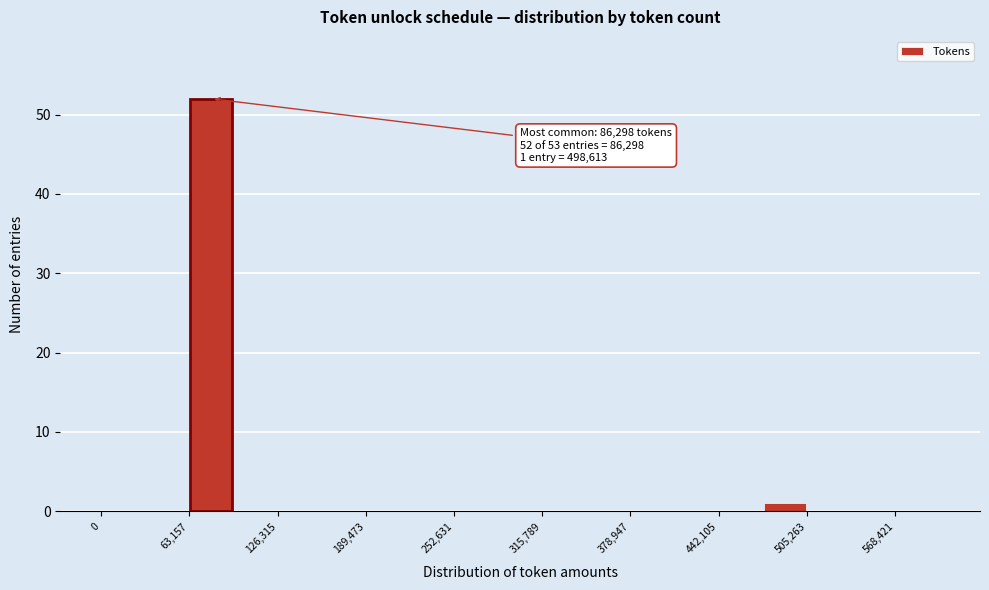

Read against the x-axis, roughly where is the centre of the tallest bar?

80000